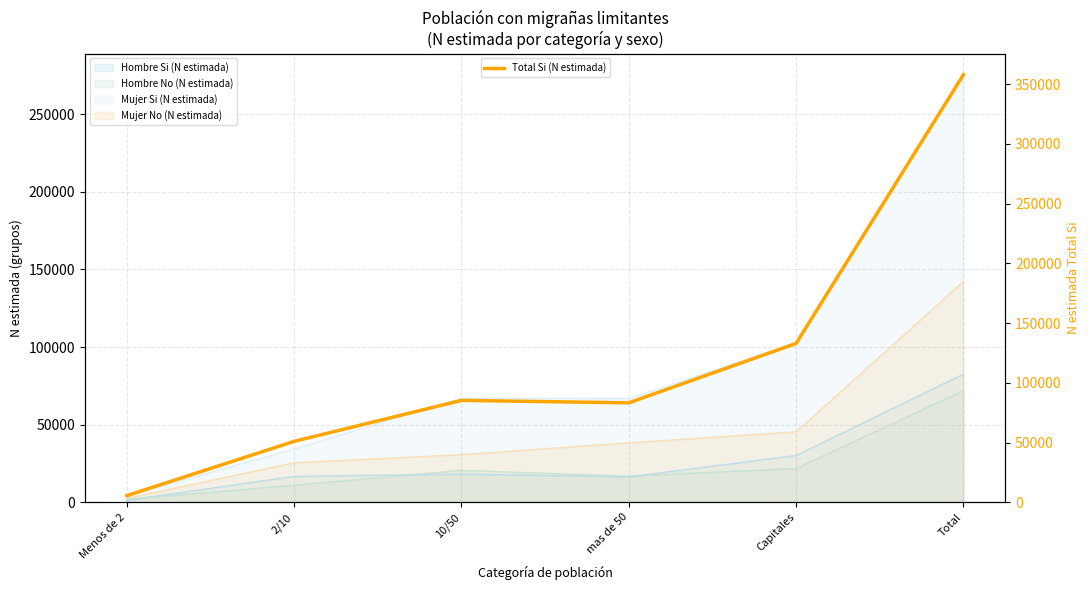

What is the minimum value shown in the chart?

5567